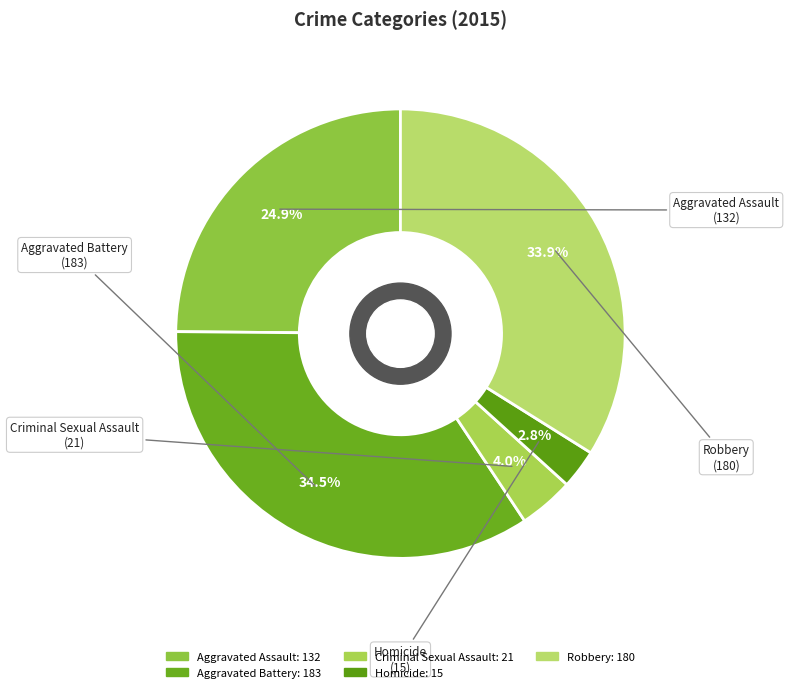

To the nearest percent, what is the difference between the largest and smallest slice percentages?

32%